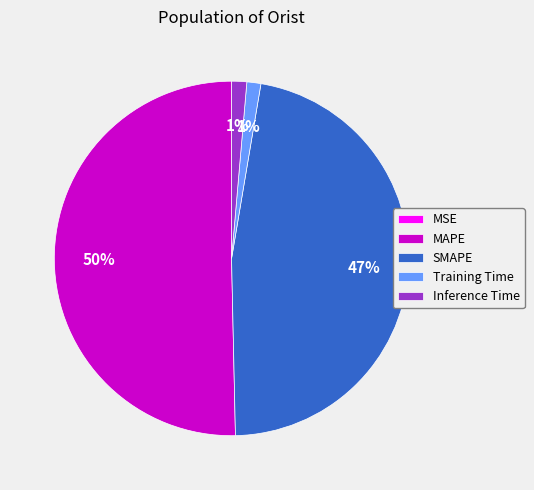

The Inference Time slice represents 1% of the pie. True or false?

True